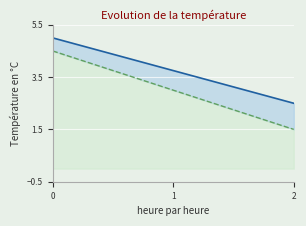

What is the total value across all series at 2?

2.5